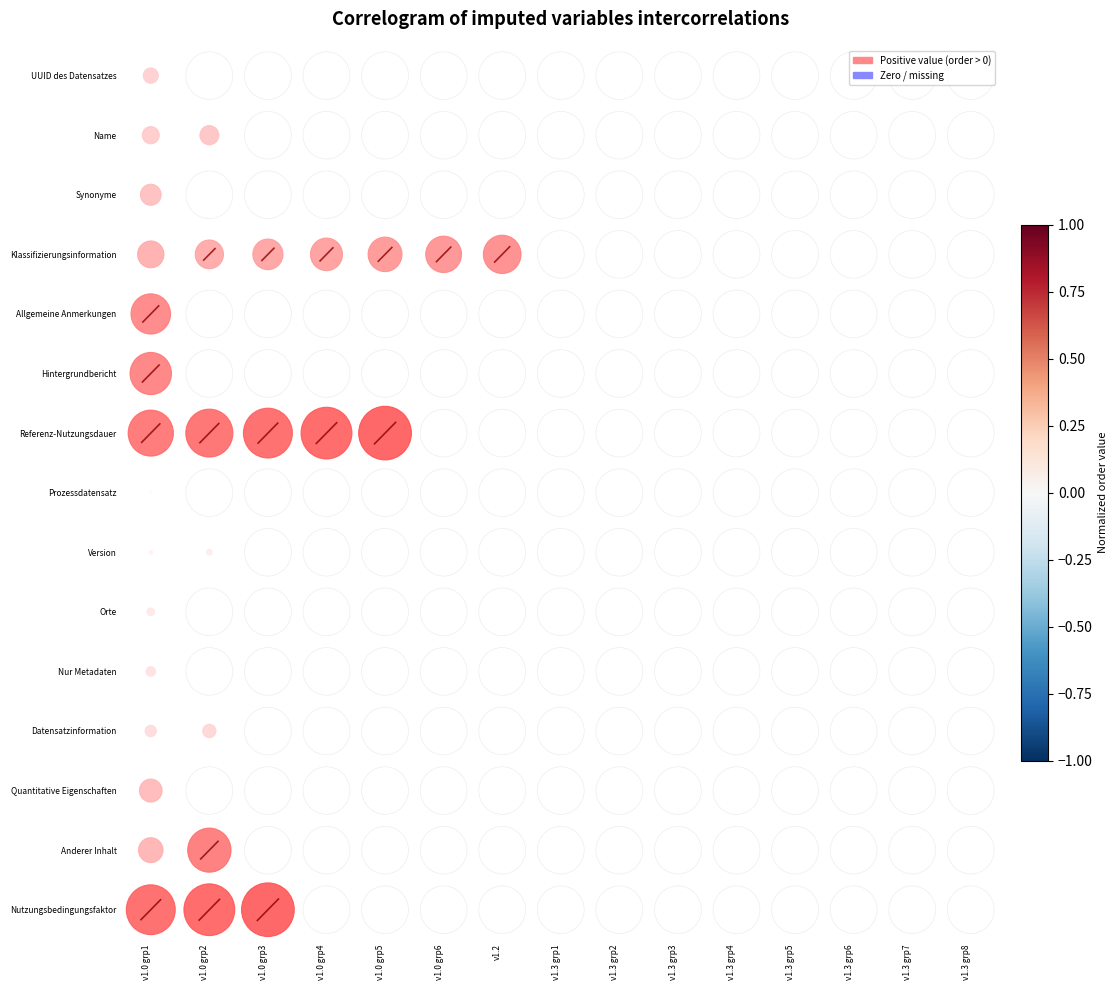

Which series changed the most between v1.0 grp3 and v1.0 grp6?

Nutzungsbedingungsfaktor